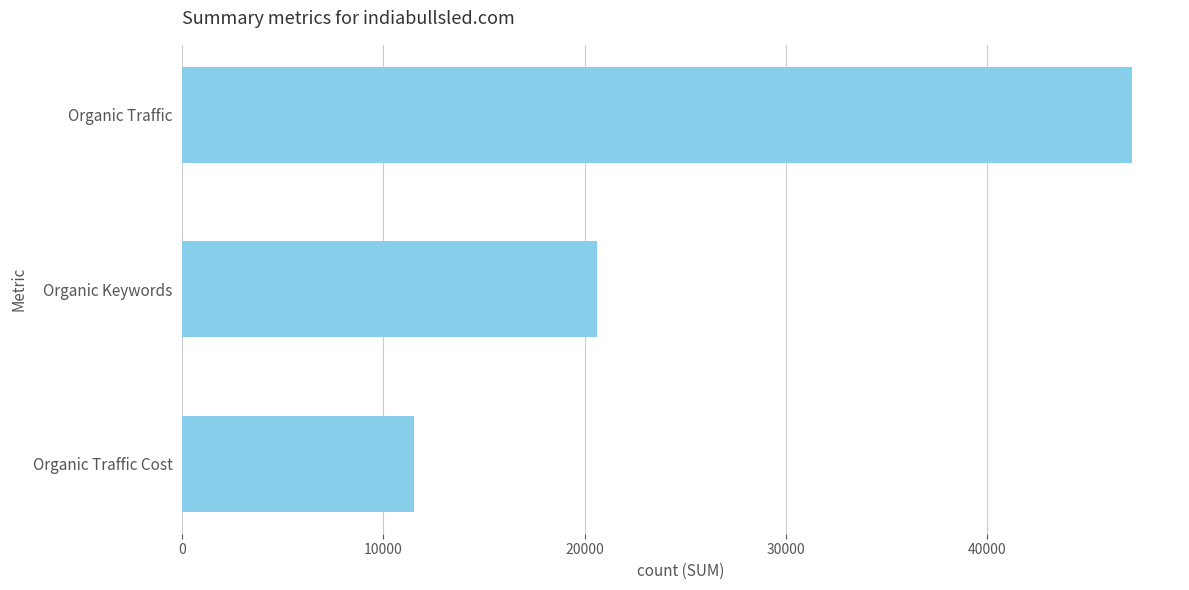

Reading top to bottom, list all the values displayed in this chart.

Organic Traffic=47216	Organic Keywords=20624	Organic Traffic Cost=11528